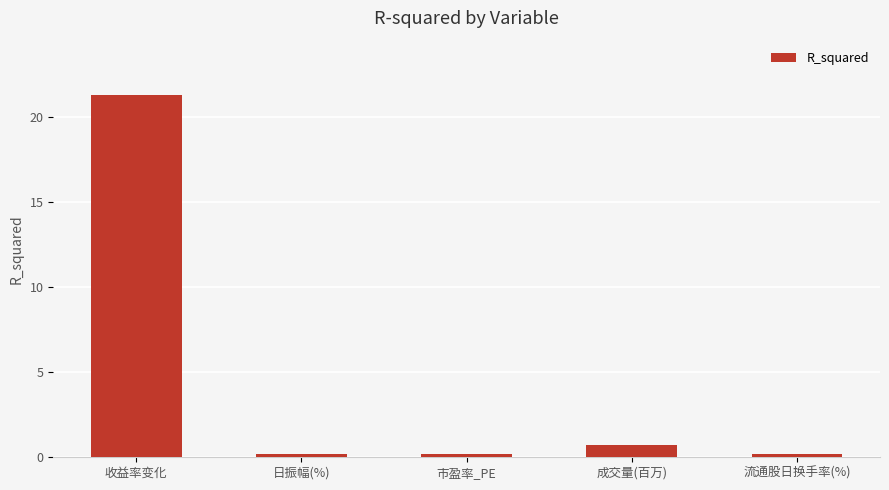

How many bars are there in total?

5